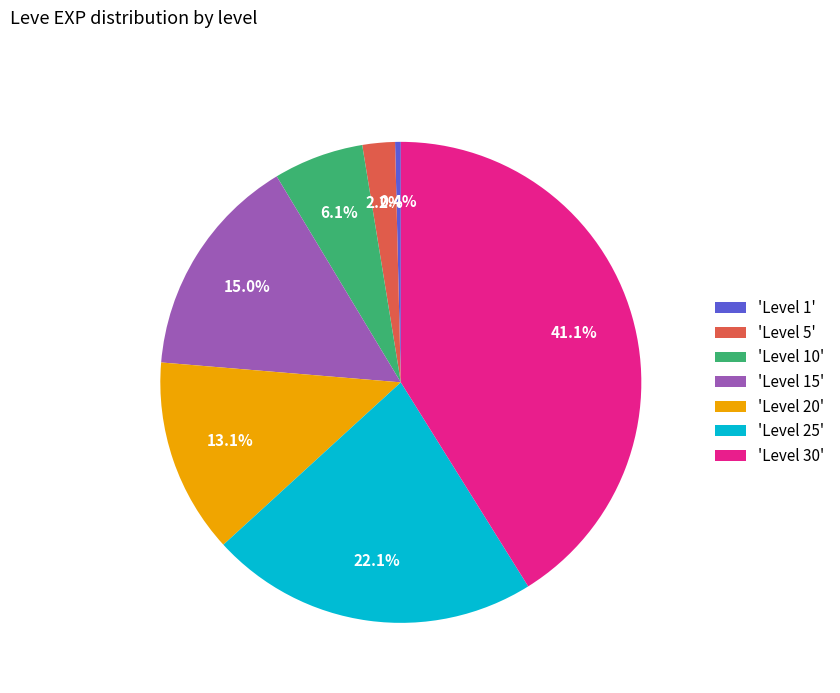

Do 'Level 1' and 'Level 20' together represent more than half of the pie?

No